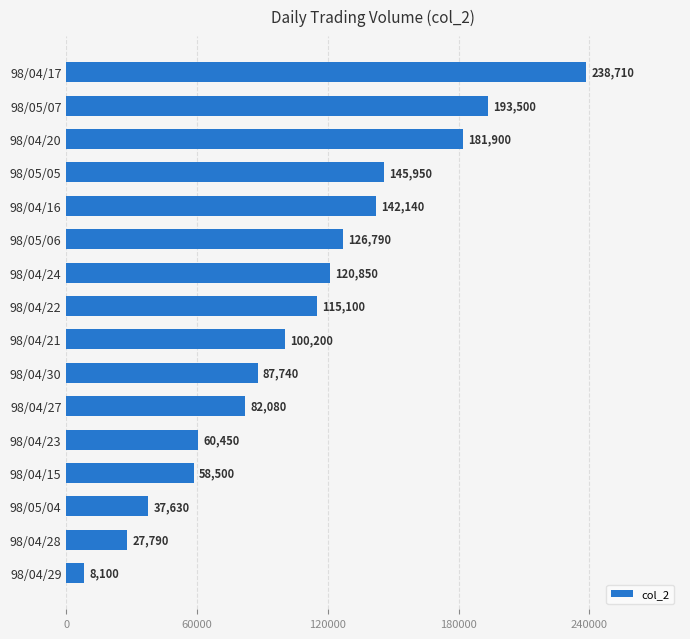

What is the difference between the values at 98/04/16 and 98/04/21?

41940